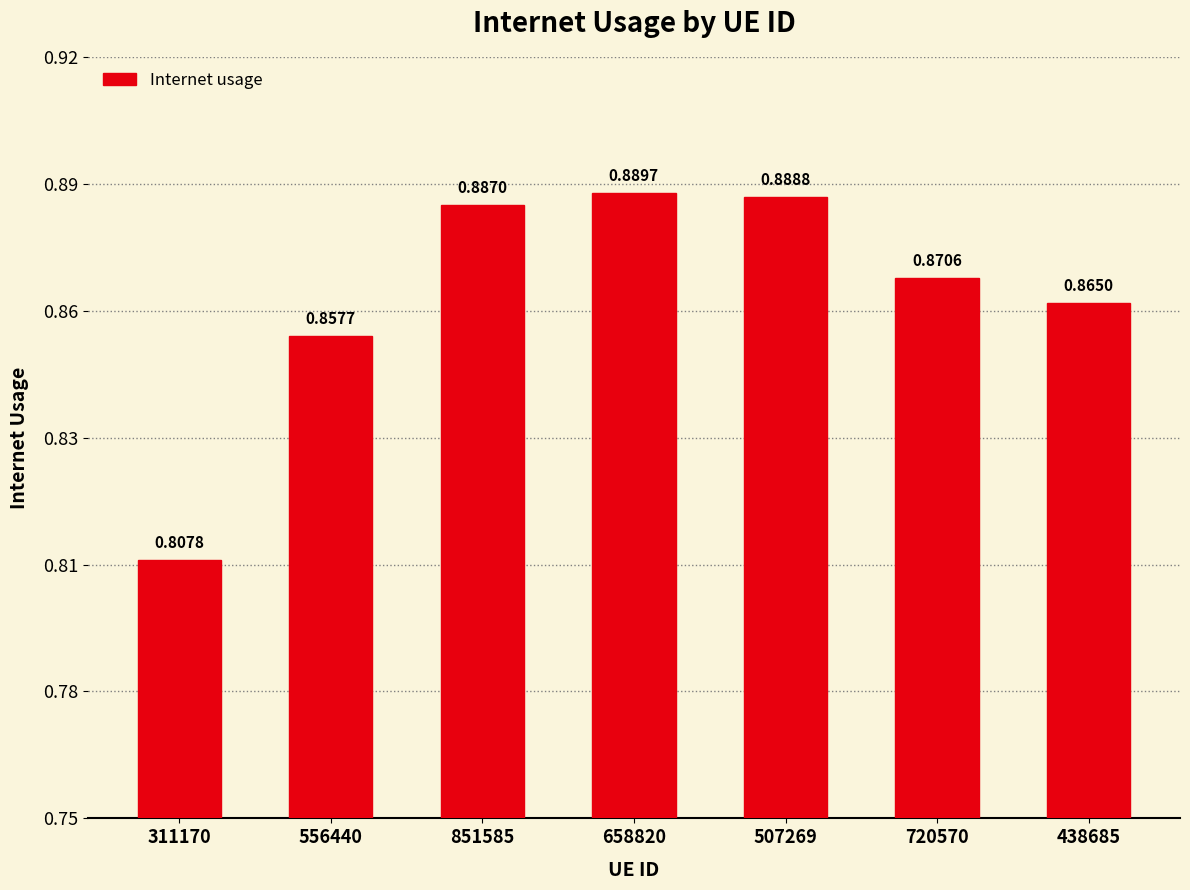

What position from the left is 658820?

4